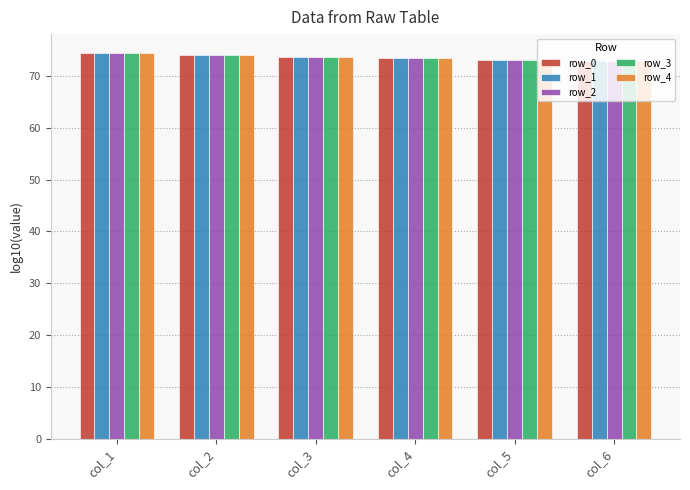

What is the sum of all row_1 values?

441.5